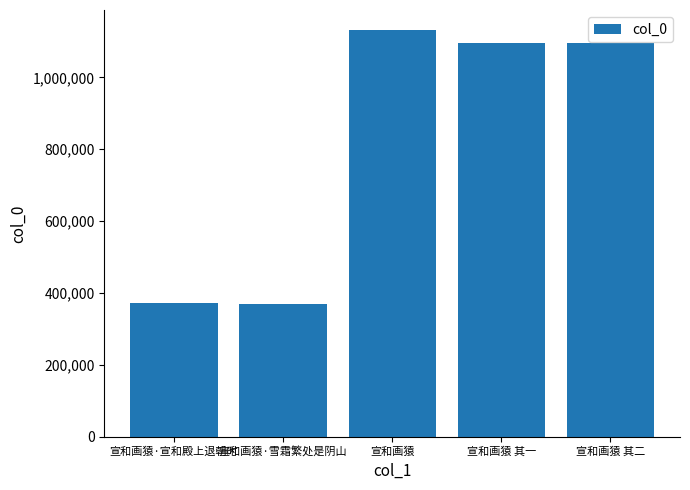

Is it true that the value at 宣和画猿·雪霜繁处是阴山 is 370079?

True